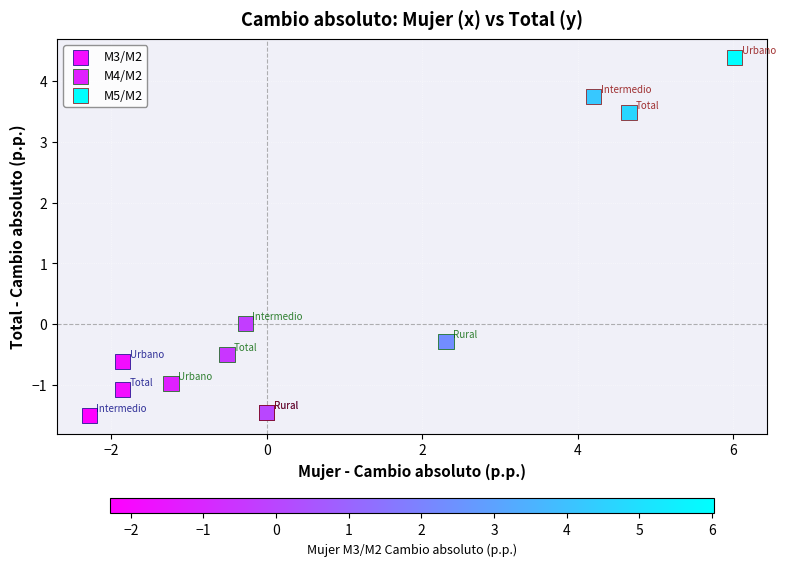

Which series reaches the minimum Y coordinate?

M3/M2